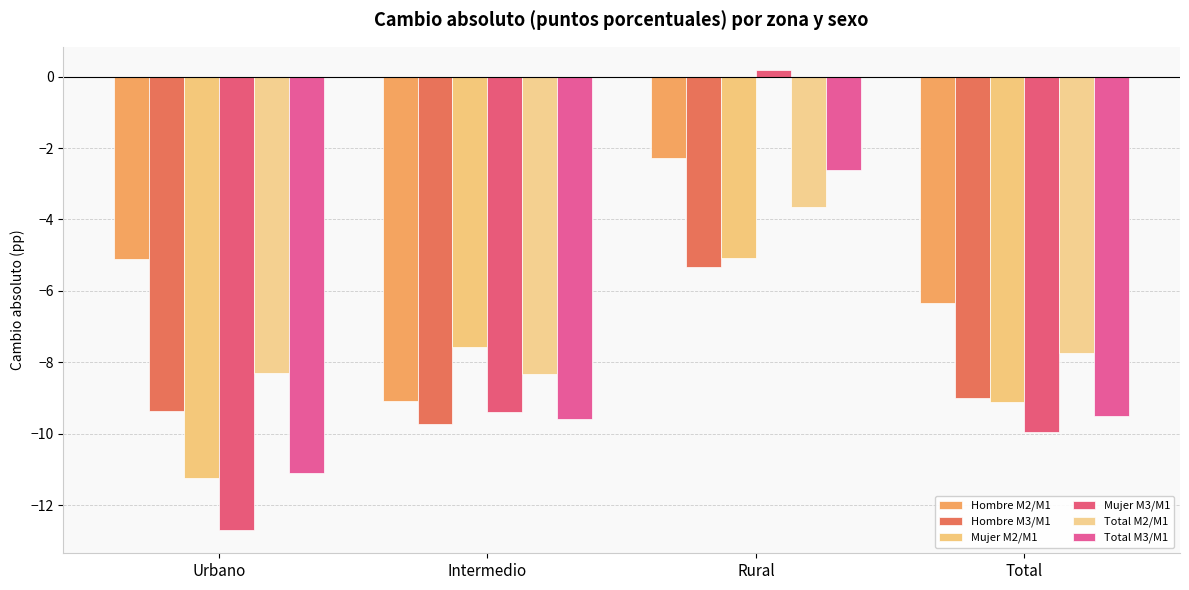

Are the bars horizontal?

No